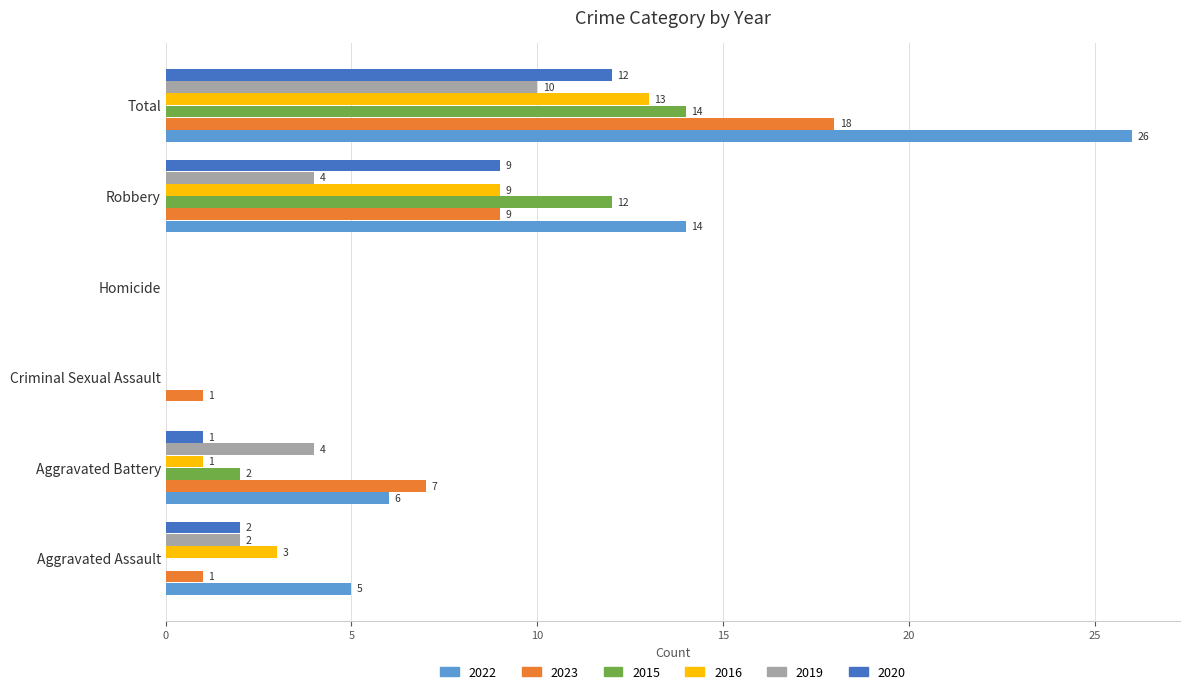

Is the value of 2023 at Aggravated Battery greater than the value of 2020 at Criminal Sexual Assault?

Yes